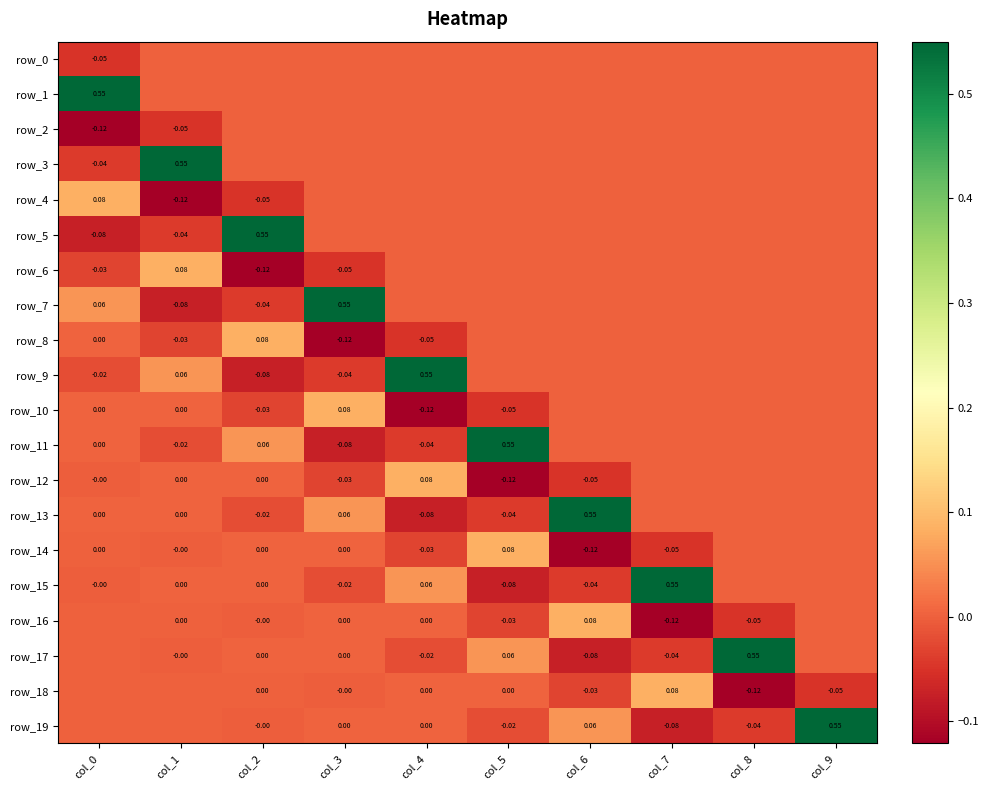

At how many categories does at least one series exceed 0?

10